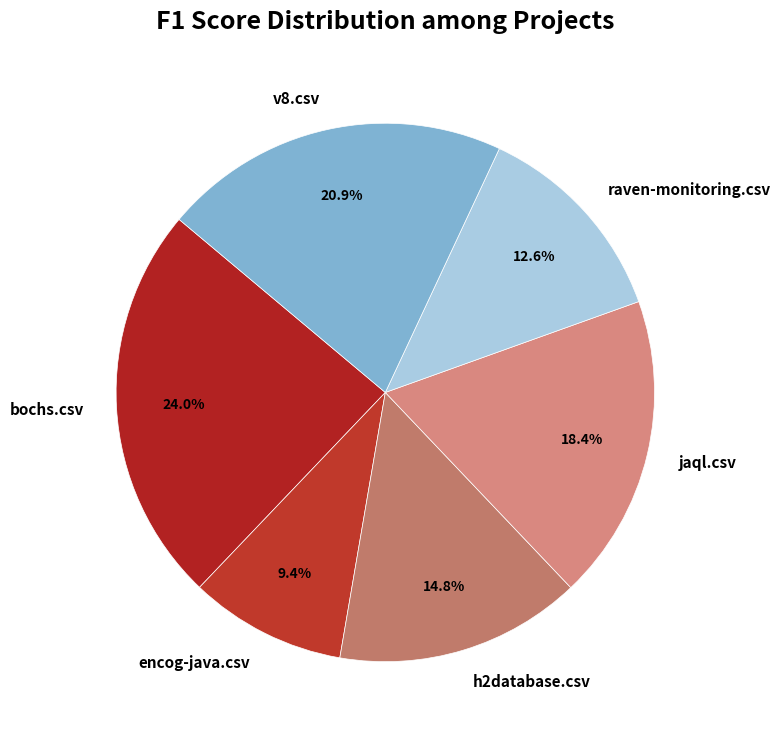

Does jaql.csv account for over 50% of the chart?

No